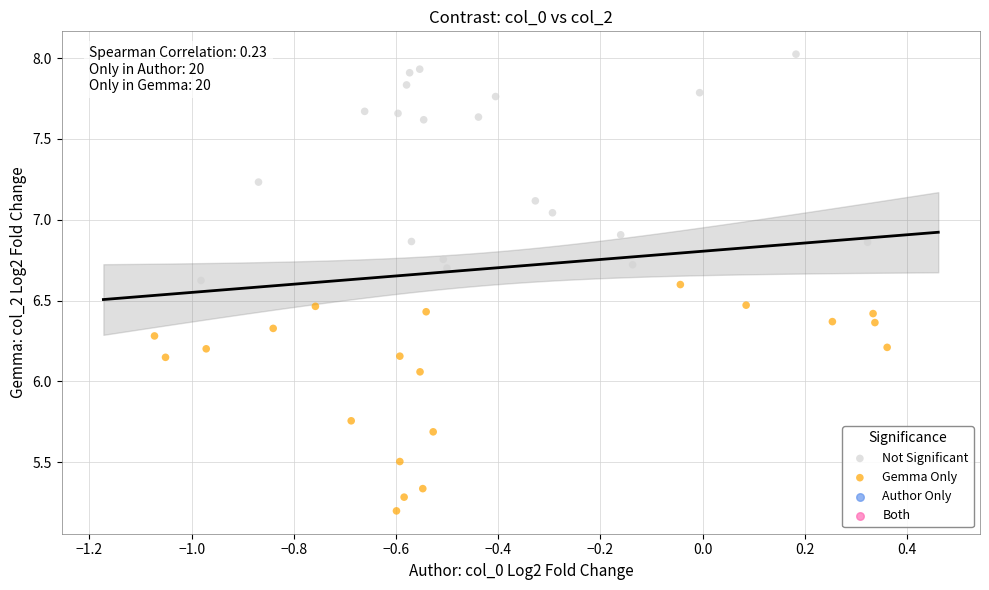

Which series contains the highest Y value?

Not Significant